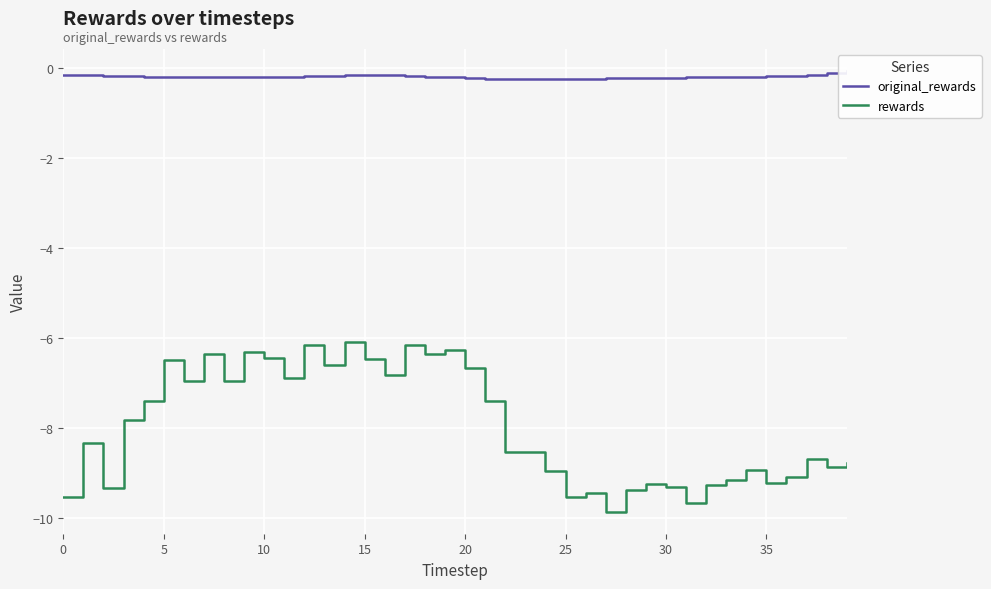

Does the chart display data point markers on the line(s)?

No